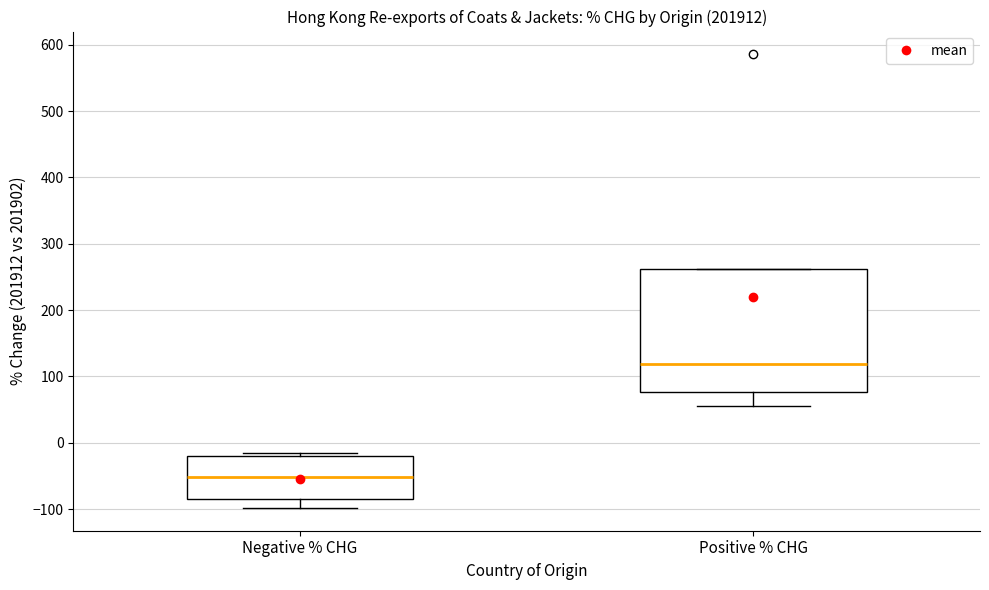

Reading left to right, transcribe this box plot: for each box, give where its median line is, the range the box spans, and where its two whiskers end, as read against the y-axis. The values are not printed on the chart, so give them approximately, as read against the axis.

Negative % CHG: median -50, box -90 to -20, whiskers -100 to -20 (just above the box's upper edge)
Positive % CHG: median 120, box 80 to 260, whiskers 60 to 260